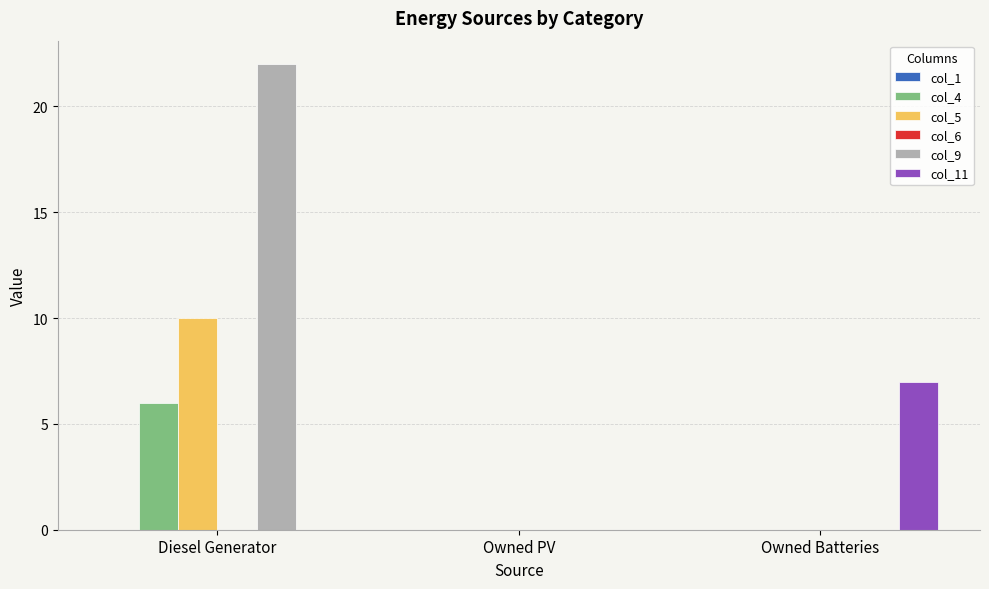

How many categories are shown in the chart?

3